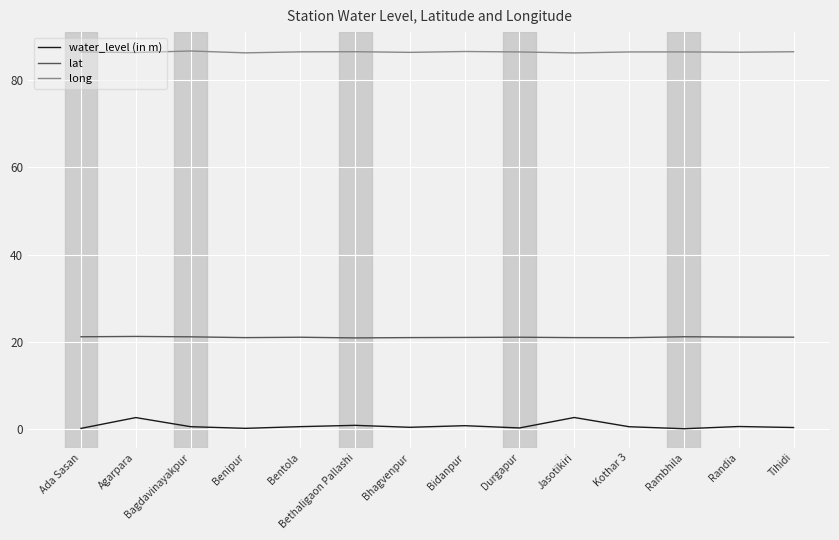

Is this an area chart (filled region under the line)?

No